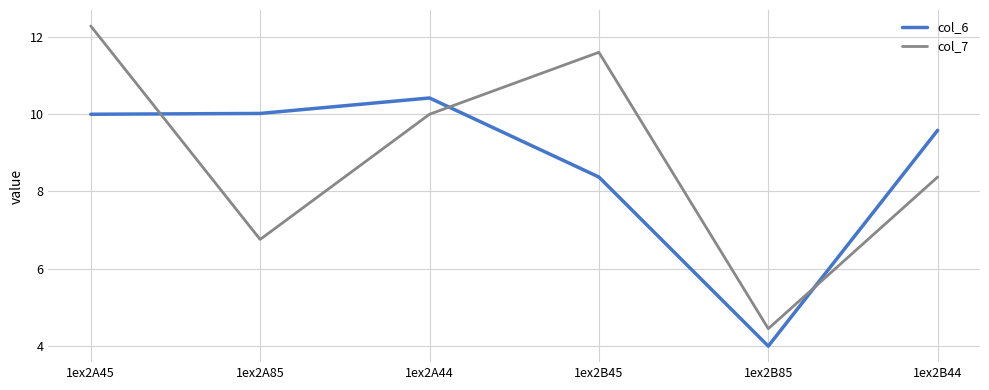

What are all the series names shown in the legend?

col_6, col_7